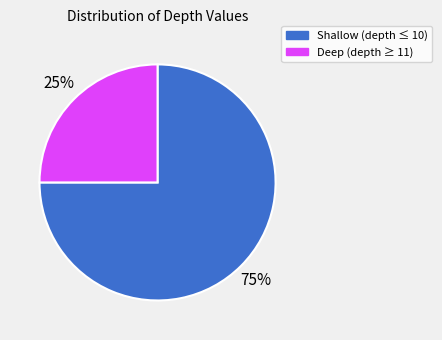

To the nearest percent, what is the difference between the largest and smallest slice percentages?

50%